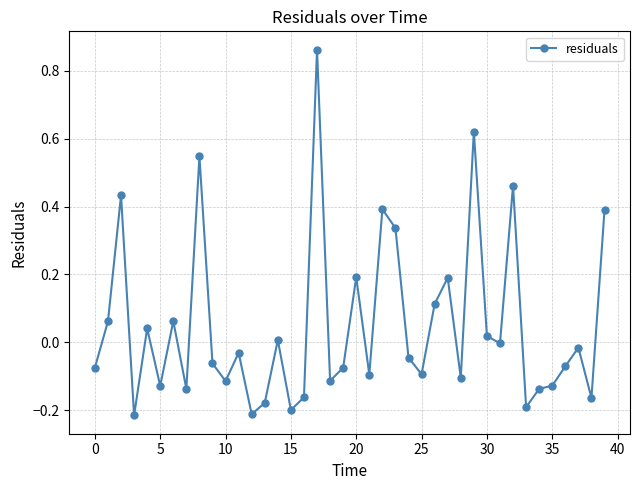

True or false: there are more than 2 points higher than both neighbors.

True